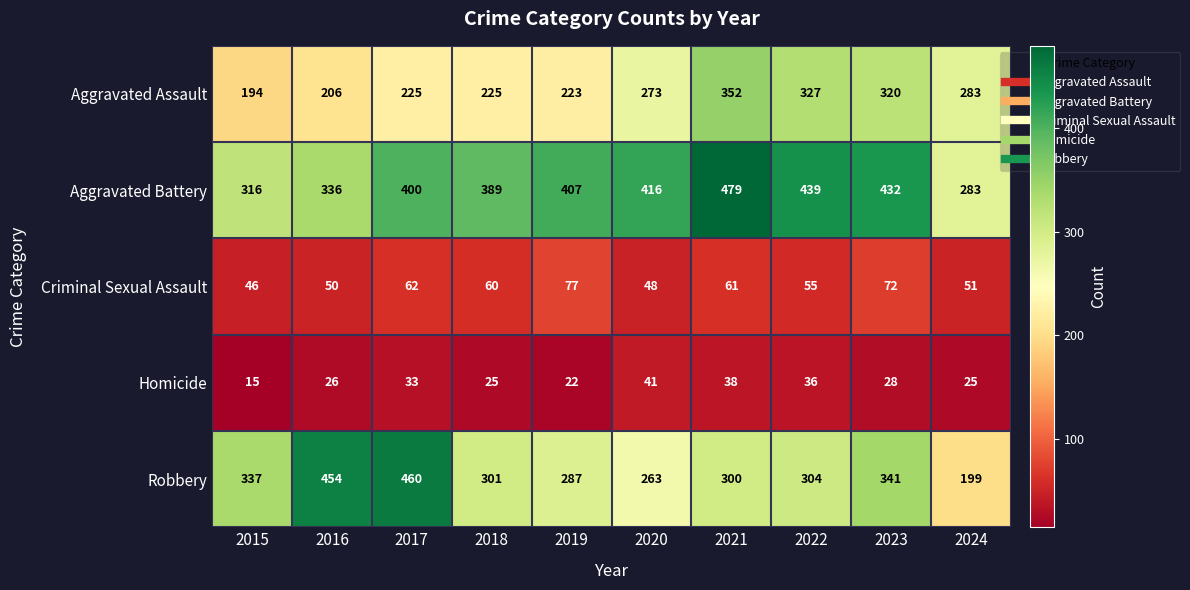

Which series has the widest spread of values?

Robbery